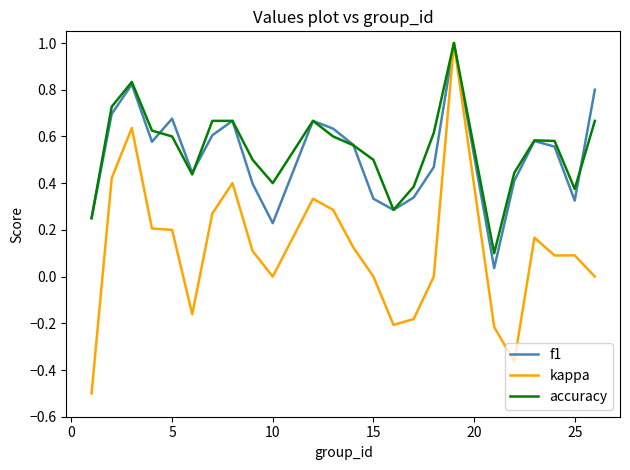

What is the sum of all kappa values?

2.7